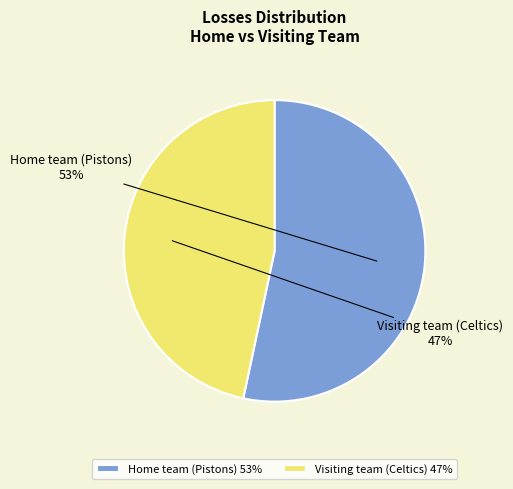

What is the smallest slice in the pie chart?

Visiting team (Celtics)